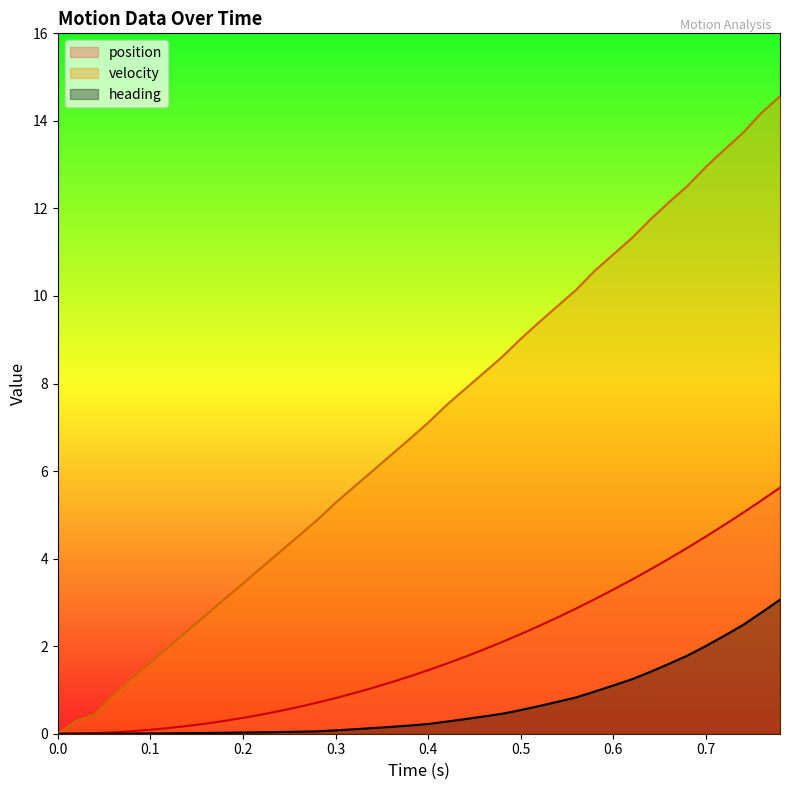

How many lines are shown in the chart?

3